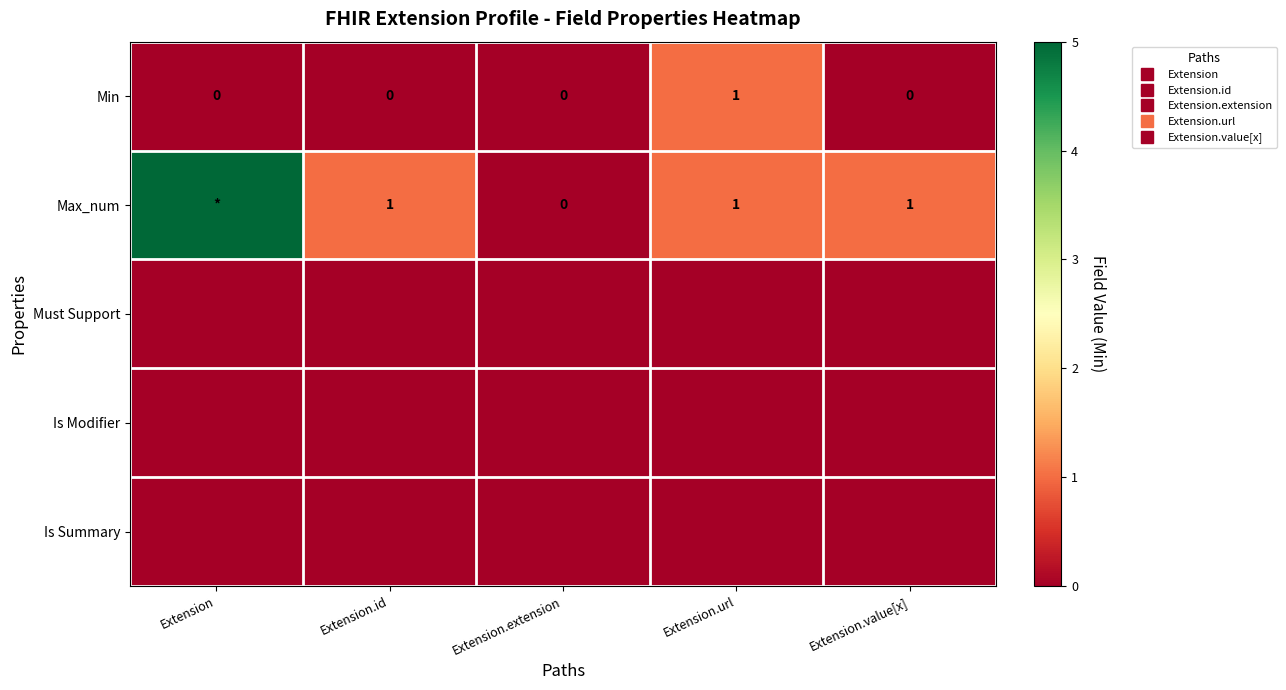

How many series are shown in this chart?

5